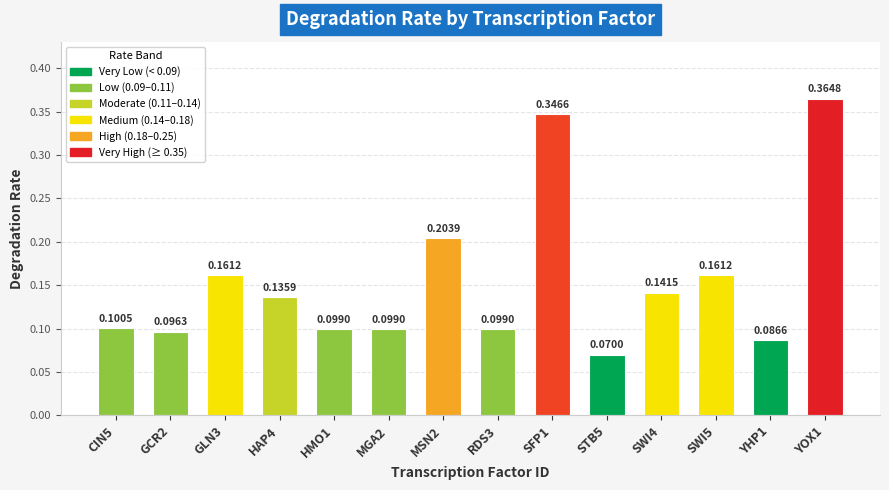

What is the sum of all values?

2.2